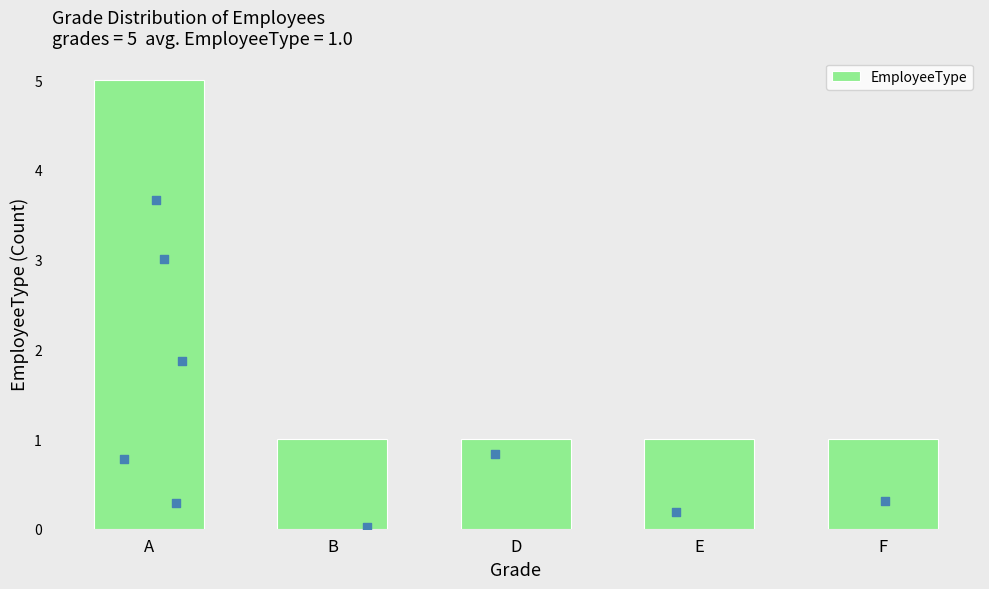

What is the ratio of the value at E to the value at A?

0.2